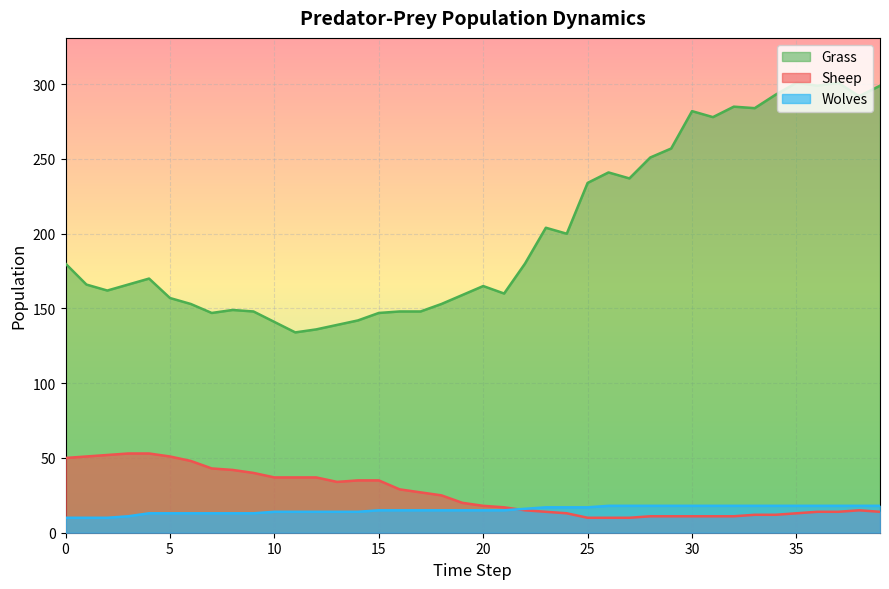

What is the minimum value shown in the chart?

10